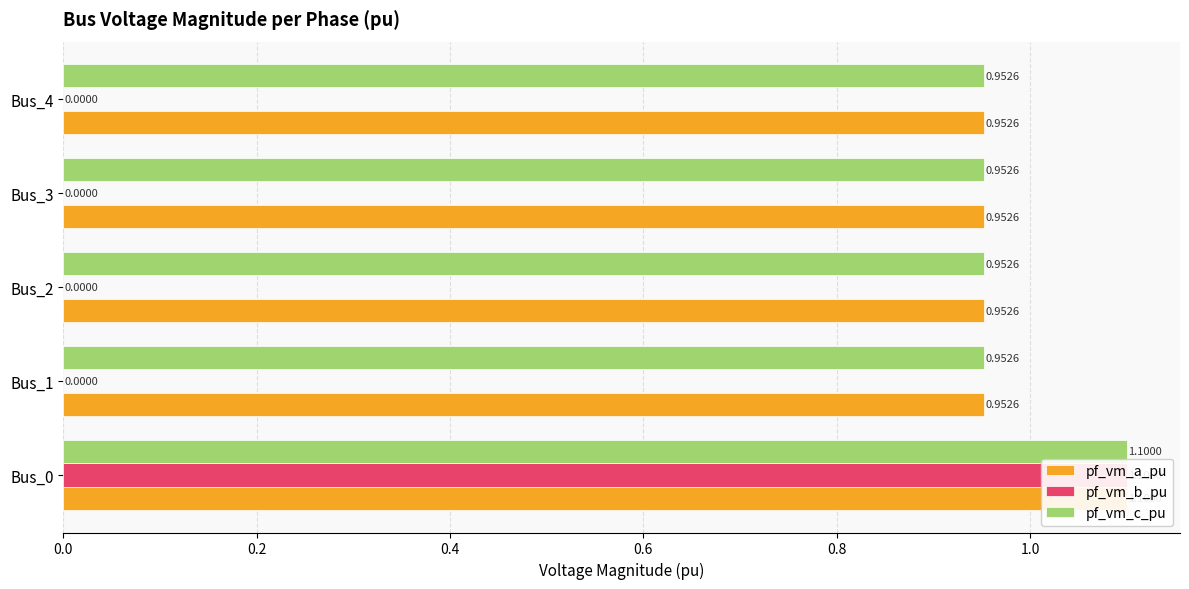

What is the value of the pf_vm_a_pu bar at the 5th from the left?

1.0